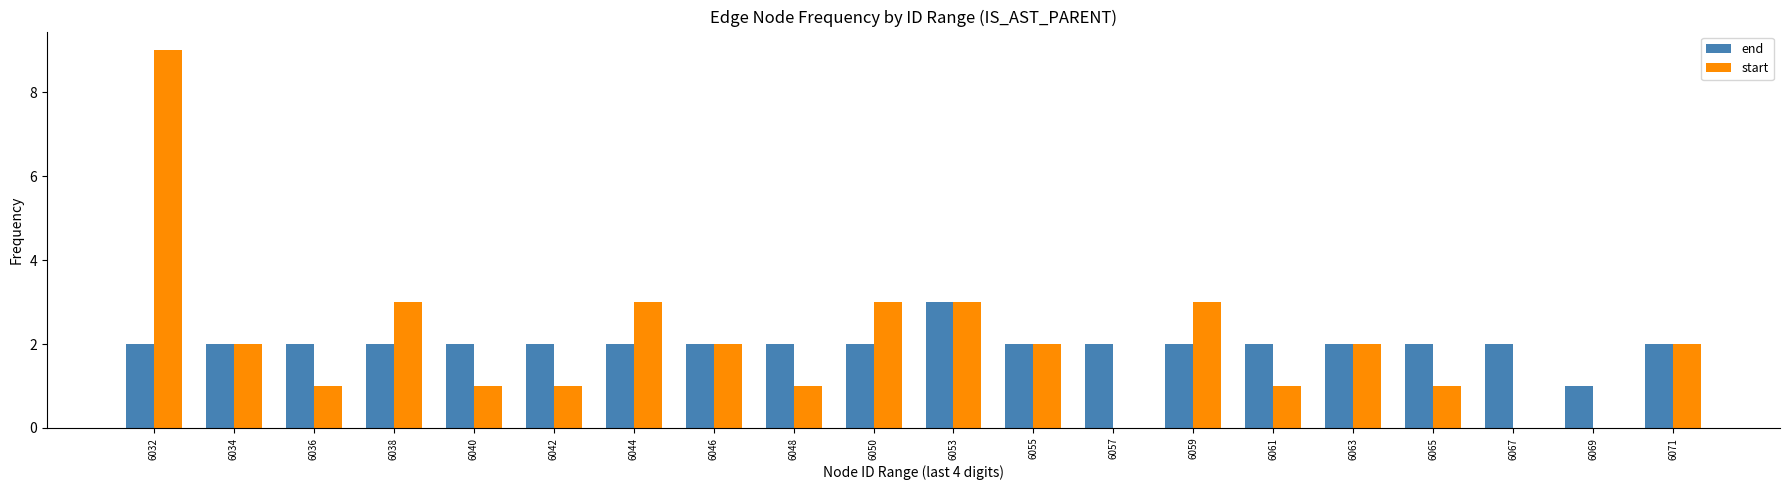

What is the total value across all series at 6069?

1